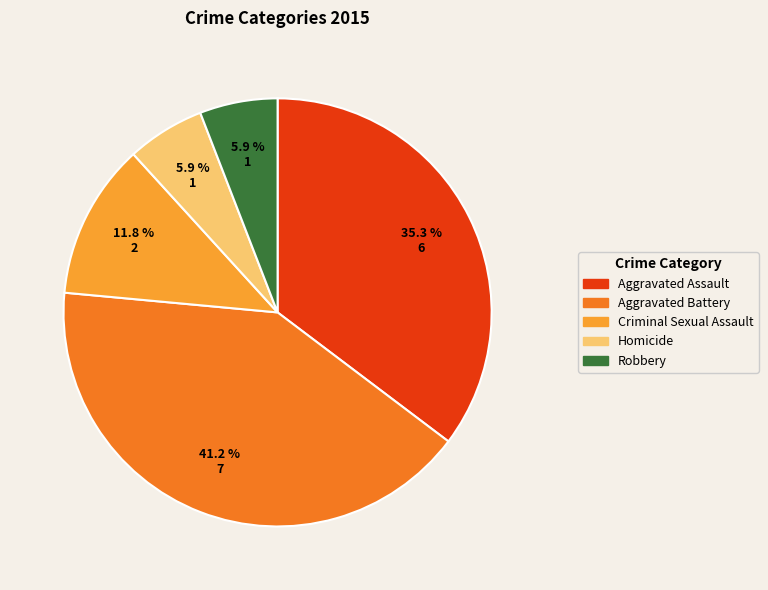

What percentage is the Robbery slice, to the nearest percent?

6%